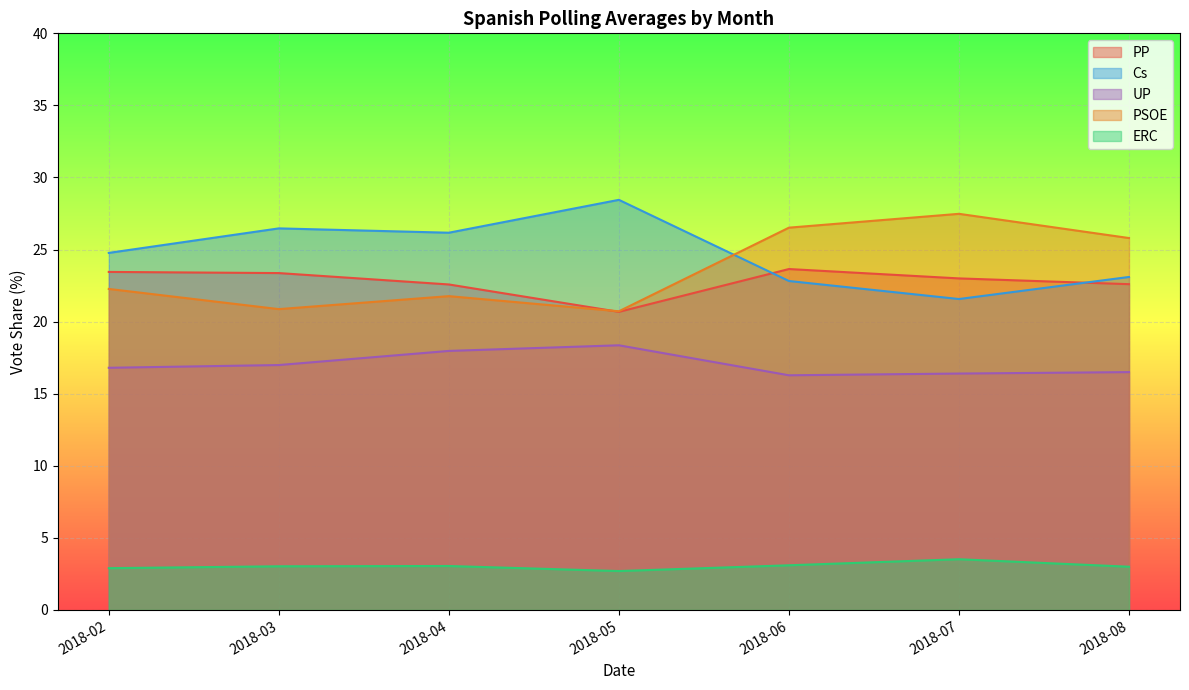

Reading right to left, list all the values displayed in this chart.

PP: 2018-08=22.6	2018-07=23.0	2018-06=23.6	2018-05=20.7	2018-04=22.6	2018-03=23.4	2018-02=23.4
Cs: 2018-08=23.1	2018-07=21.6	2018-06=22.8	2018-05=28.4	2018-04=26.2	2018-03=26.5	2018-02=24.8
UP: 2018-08=16.5	2018-07=16.4	2018-06=16.3	2018-05=18.4	2018-04=18.0	2018-03=17.0	2018-02=16.8
PSOE: 2018-08=25.8	2018-07=27.5	2018-06=26.5	2018-05=20.7	2018-04=21.8	2018-03=20.9	2018-02=22.3
ERC: 2018-08=3.0	2018-07=3.5	2018-06=3.1	2018-05=2.7	2018-04=3.0	2018-03=3.0	2018-02=2.9